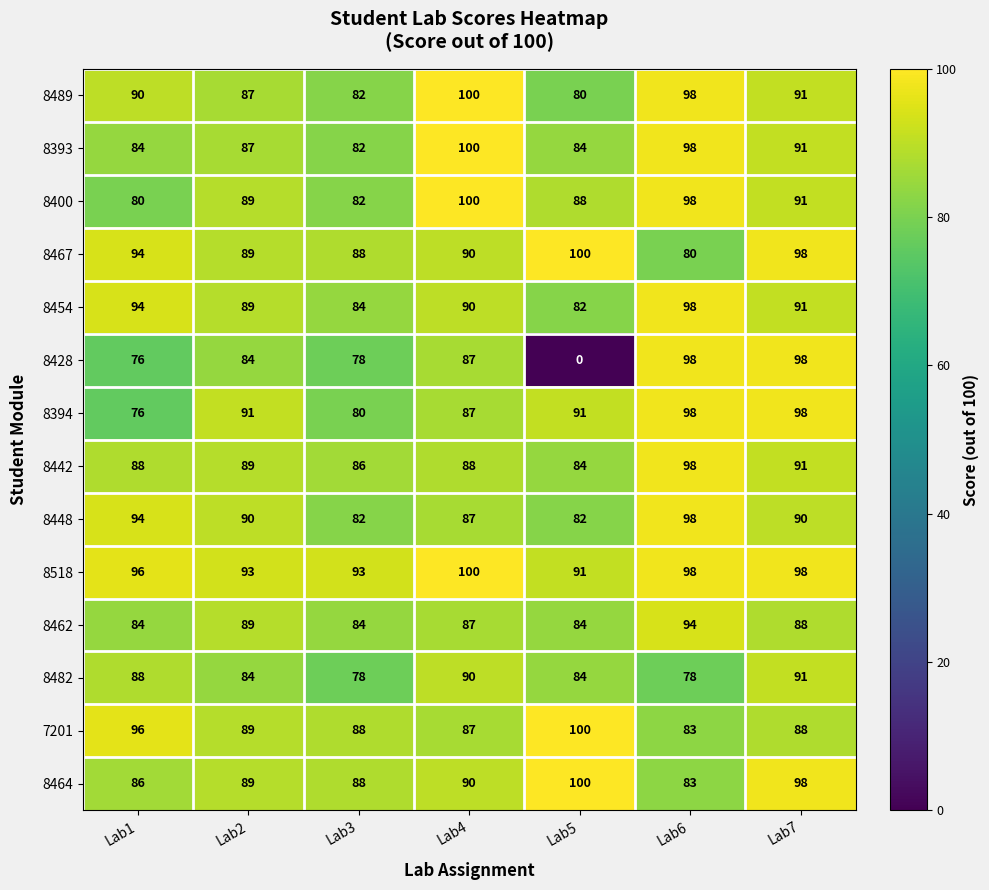

What is the difference between the 8464 values at Lab6 and Lab2?

6